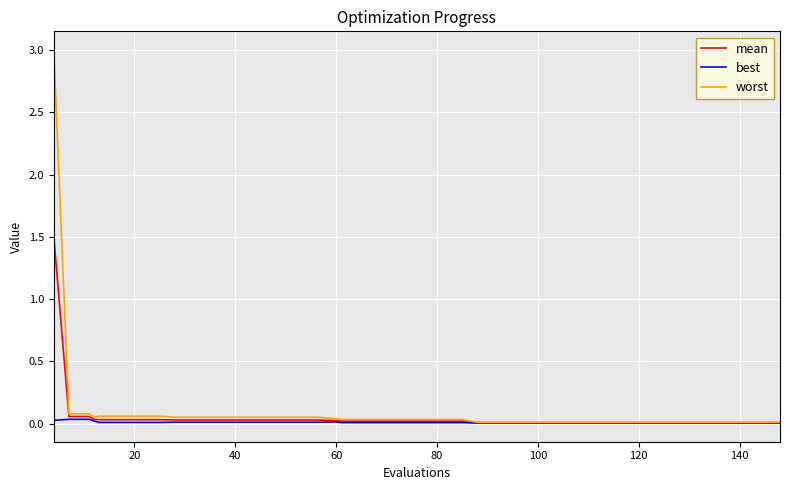

What is the maximum value shown in the chart?

3.0